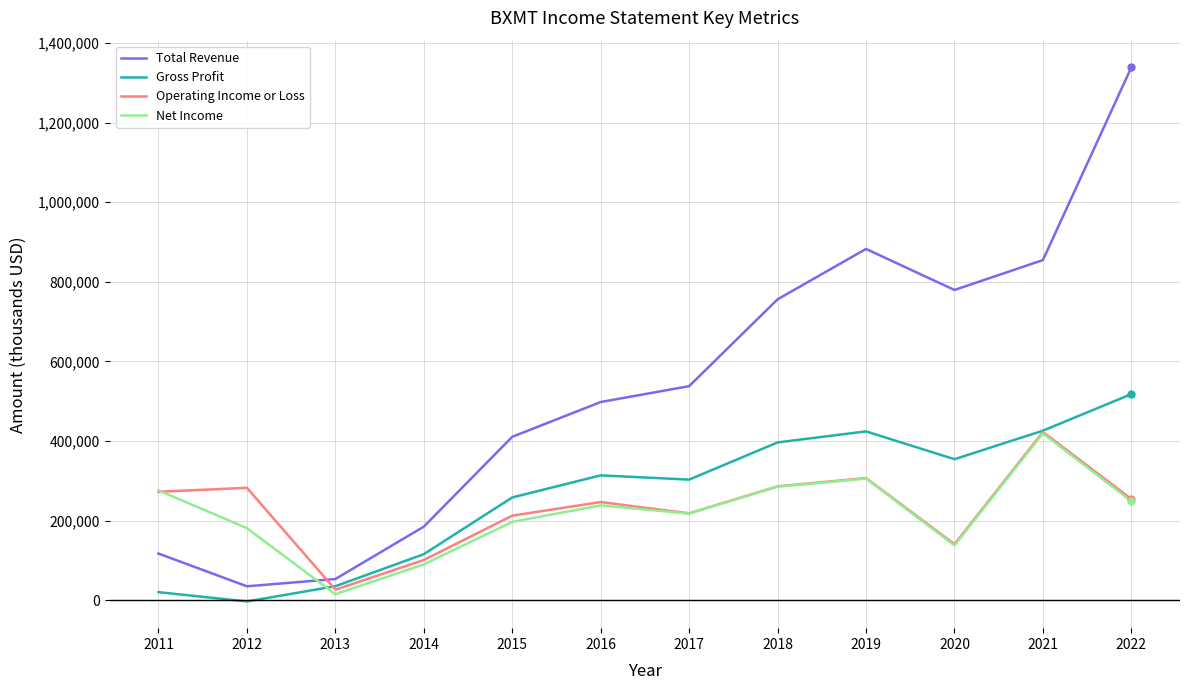

What is the maximum value for Total Revenue?

1339000